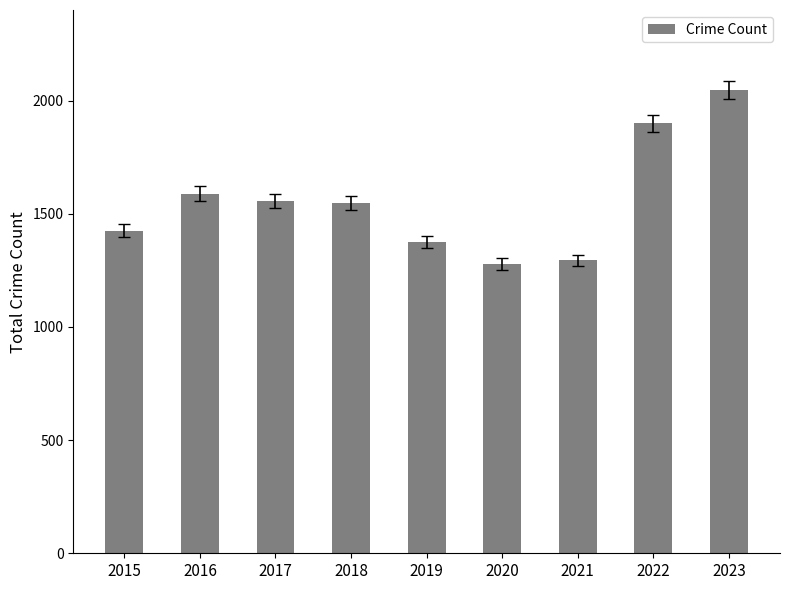

Is it true that the value at 2020 is 307?

False